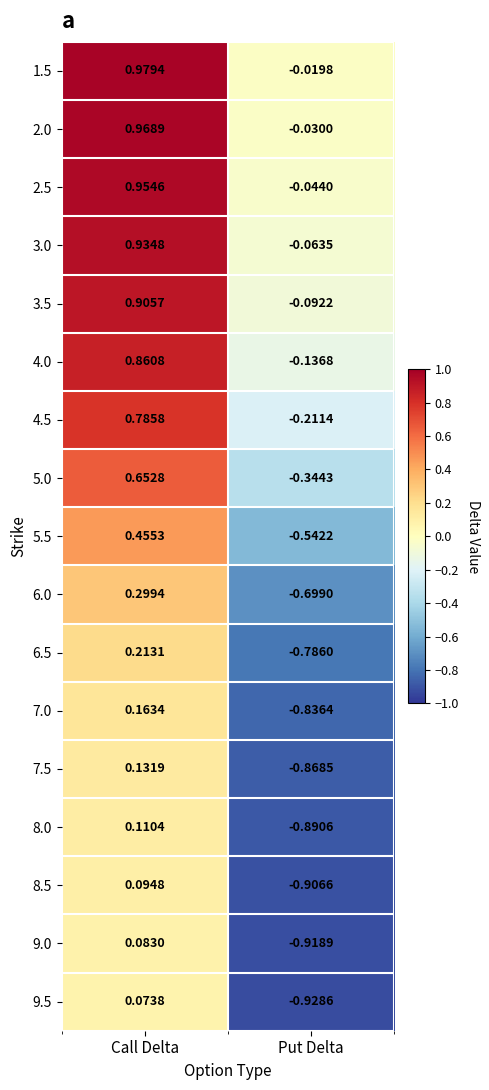

How many categories are shown in the chart?

2